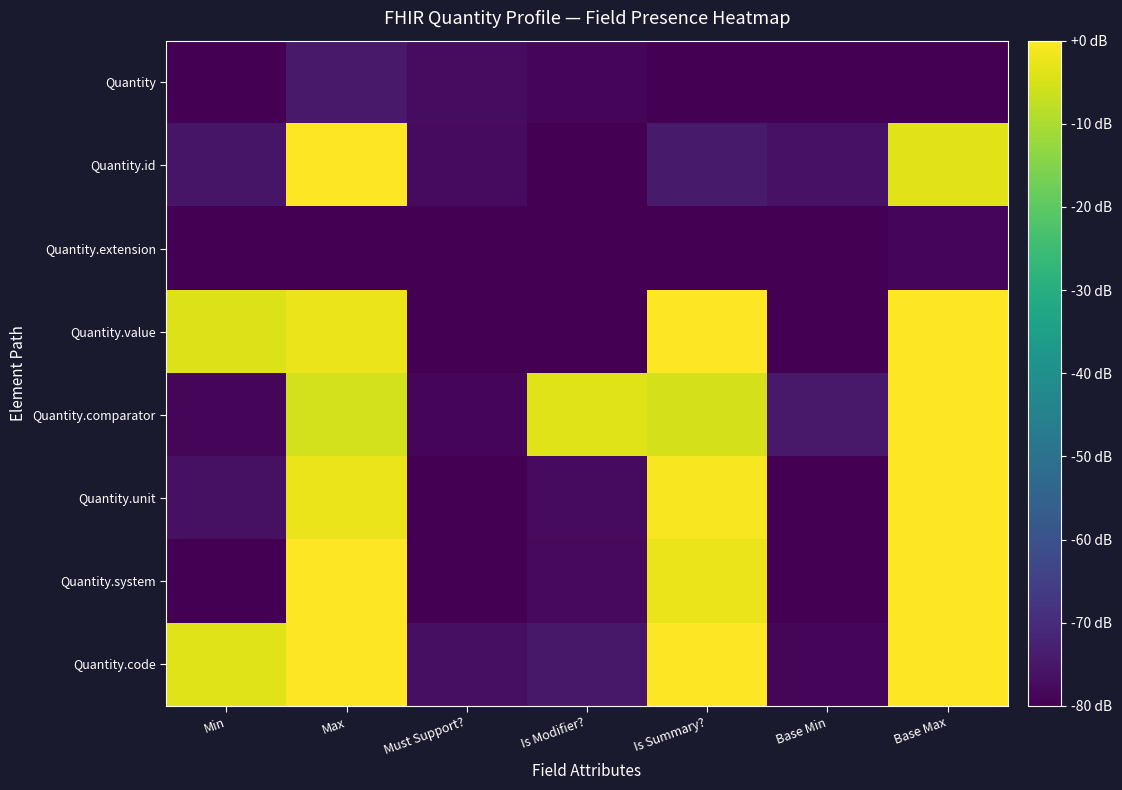

At which category is the sum across all series the highest?

Base Max